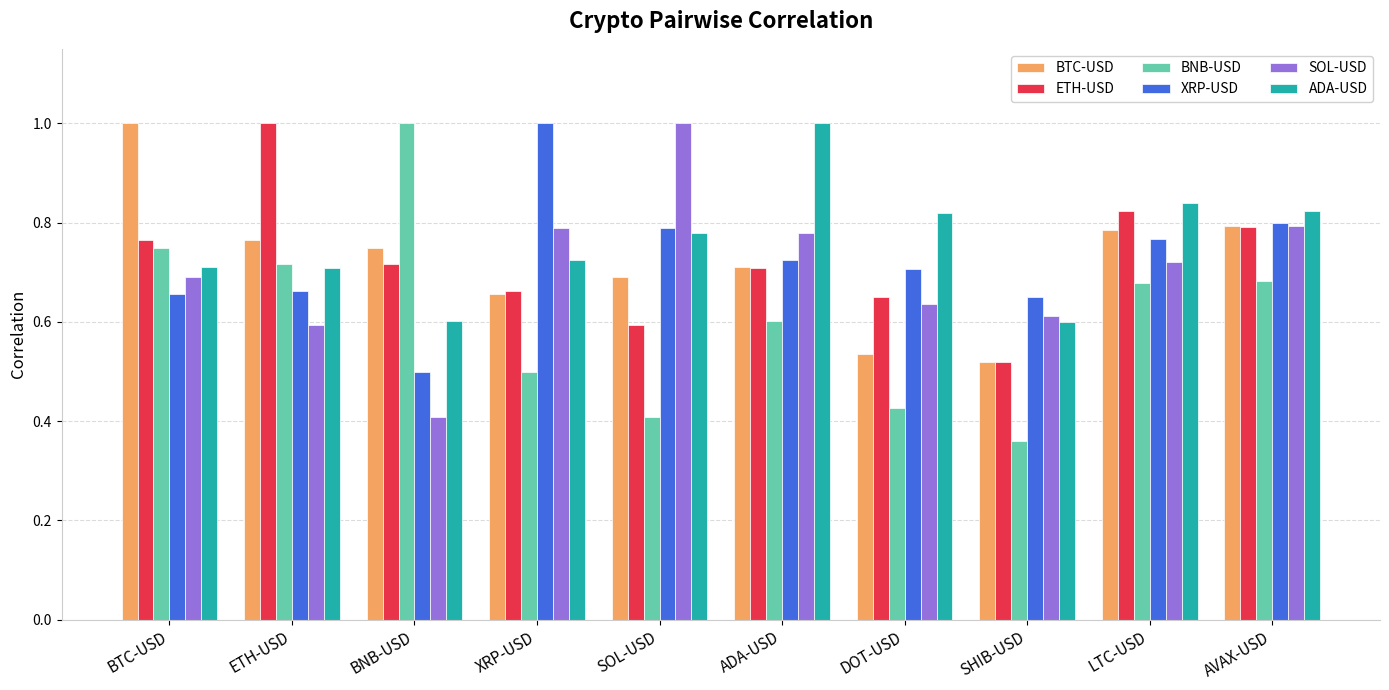

What is the label of the 4th bar from the left?

XRP-USD